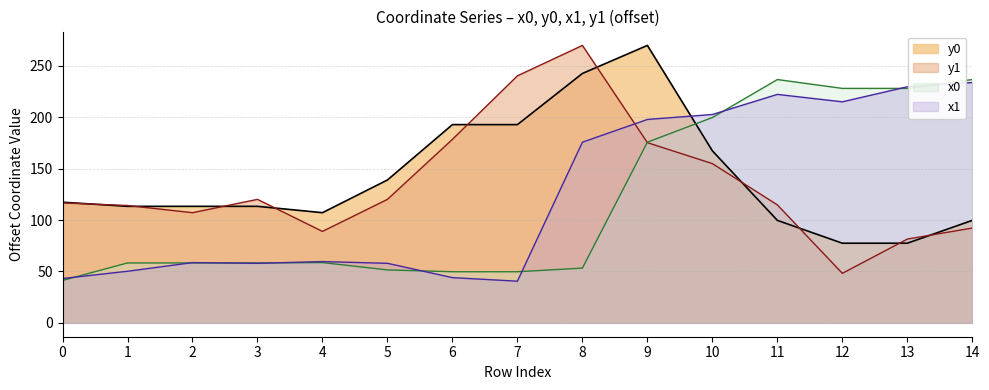

Rank the series at 11 from highest to lowest value.

x0, x1, y1, y0